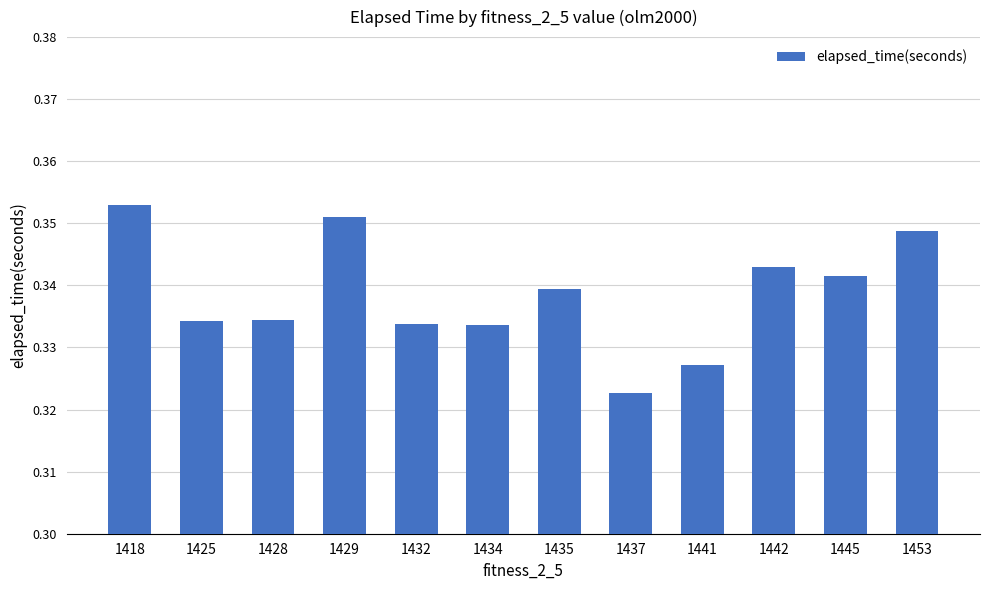

At which category does the chart reach its peak across all series?

1418